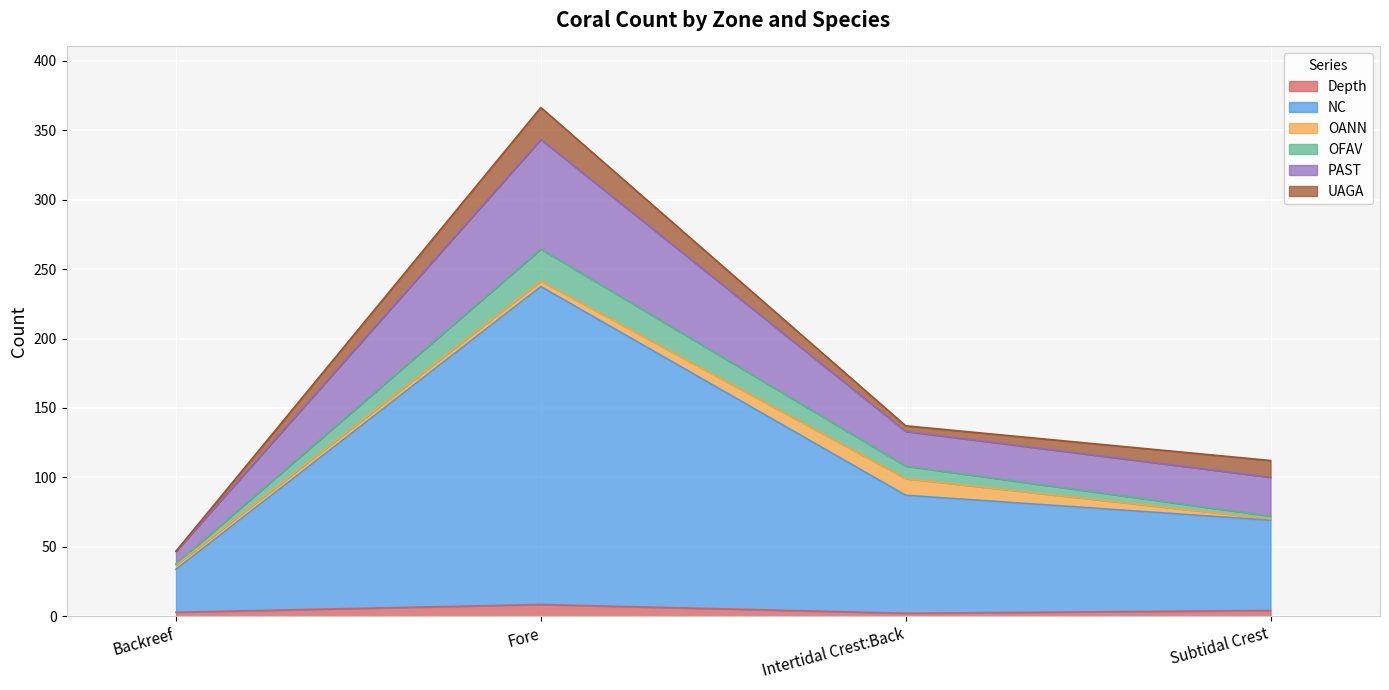

True or false: OFAV and PAST intersect in this chart.

False